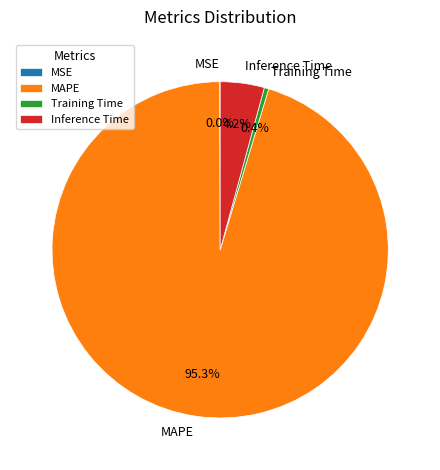

What is the largest slice in the pie chart?

MAPE